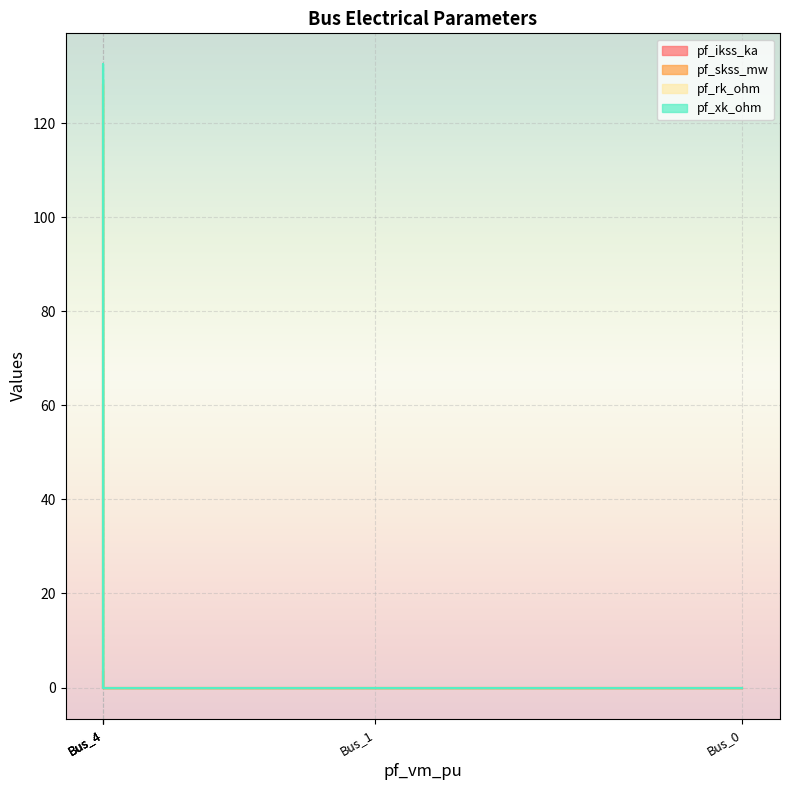

At which label is pf_skss_mw closest to 62?

Bus_0